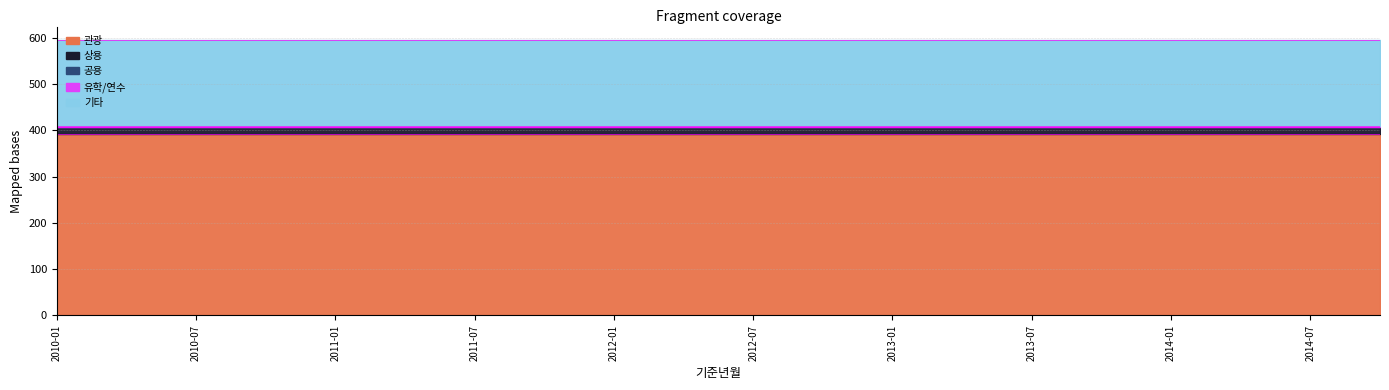

Does the chart have visible grid lines?

Yes